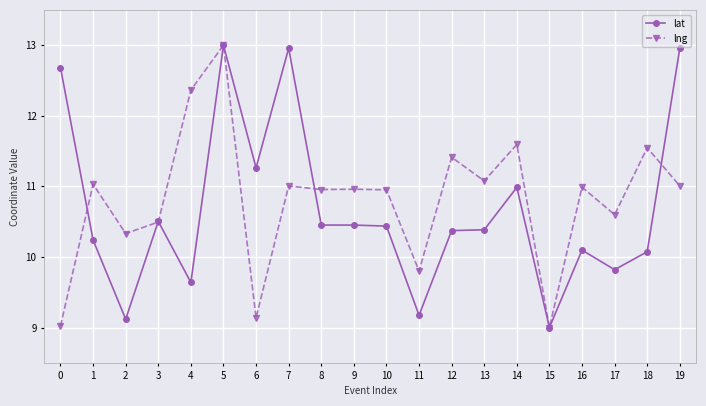

At 12, list the series in order from largest to smallest.

lng, lat